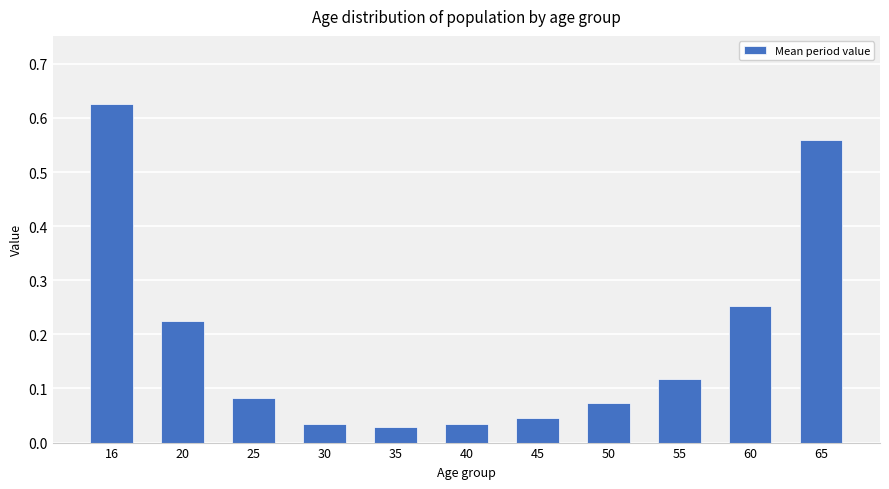

The value at 20 is 0.1. True or false?

False